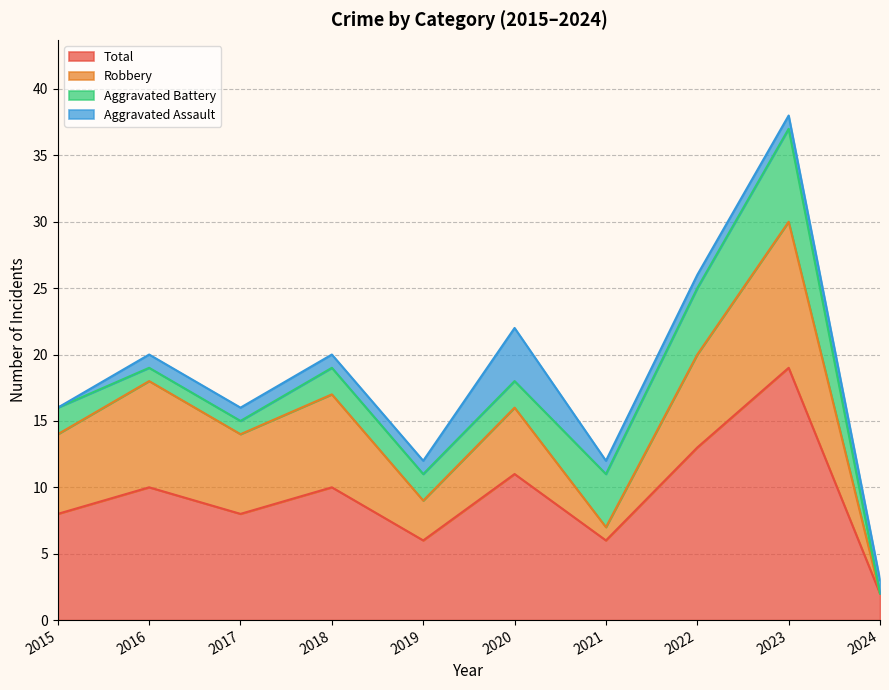

What are all the series names shown in the legend?

Total, Robbery, Aggravated Battery, Aggravated Assault